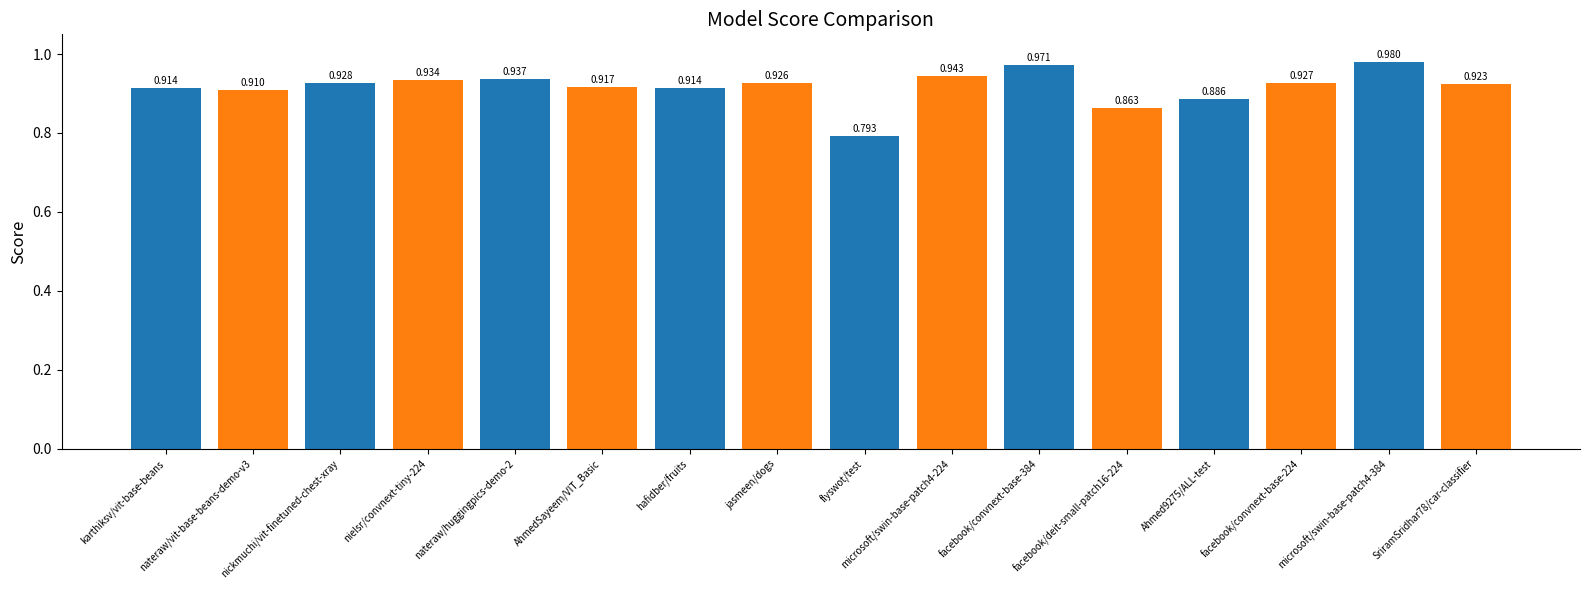

At which label is the value closest to 0?

flyswot/test